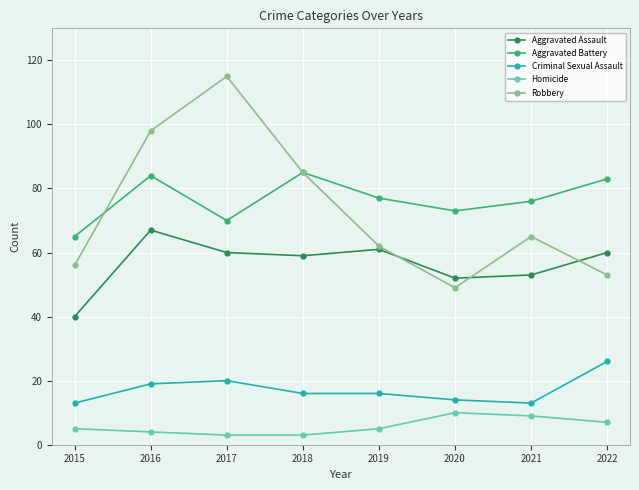

What are all the series names shown in the legend?

Aggravated Assault, Aggravated Battery, Criminal Sexual Assault, Homicide, Robbery